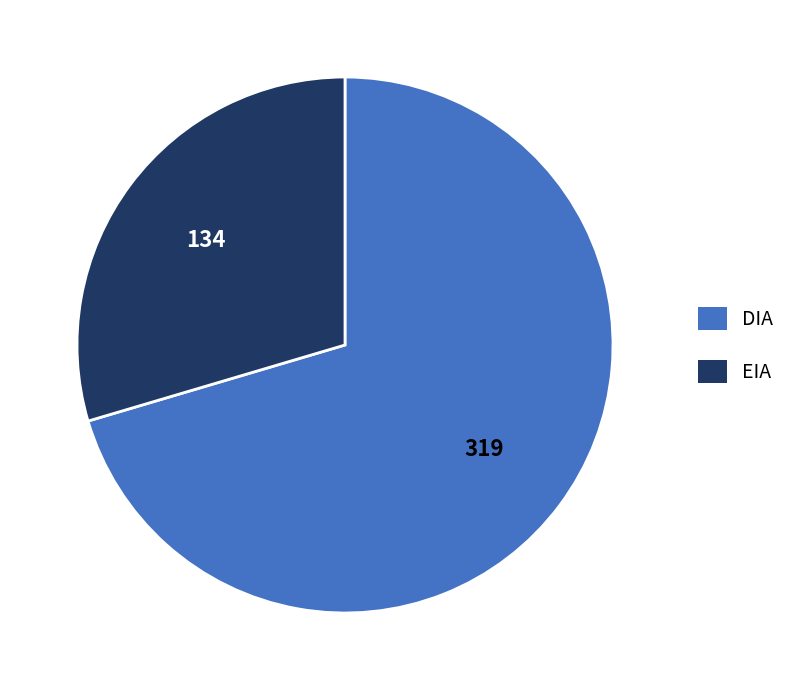

Is there any slice that represents more than half of the pie?

Yes